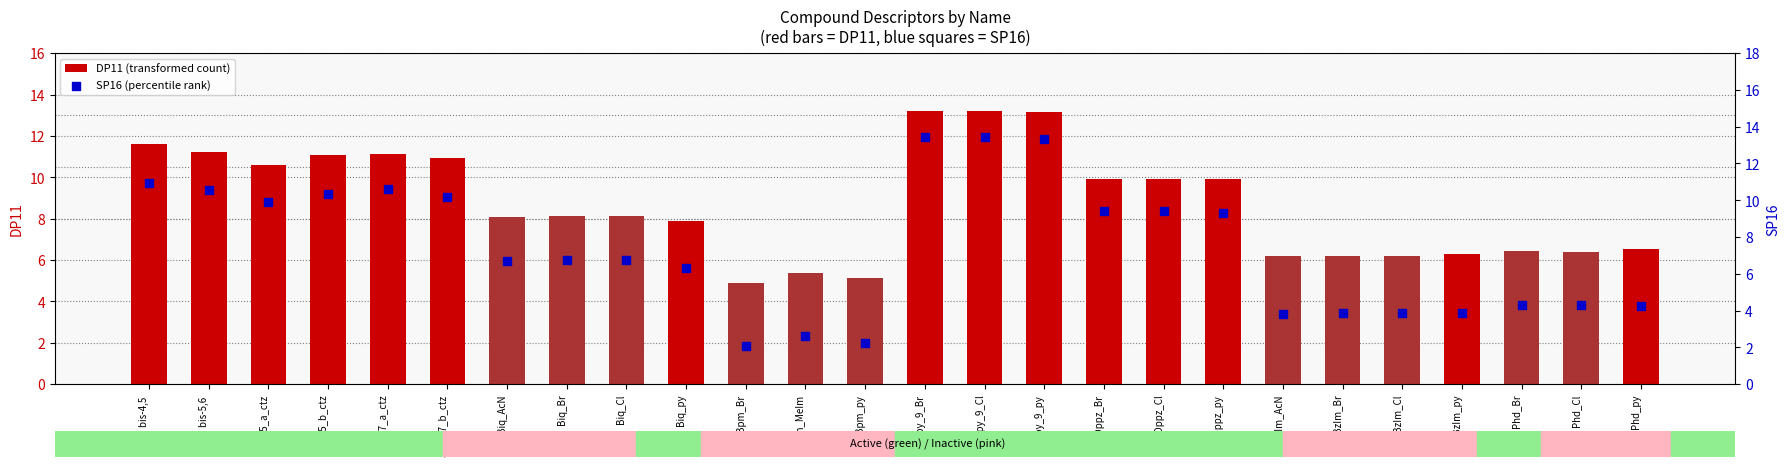

What is the total value across all series at Bpy_9_Cl?

26.6